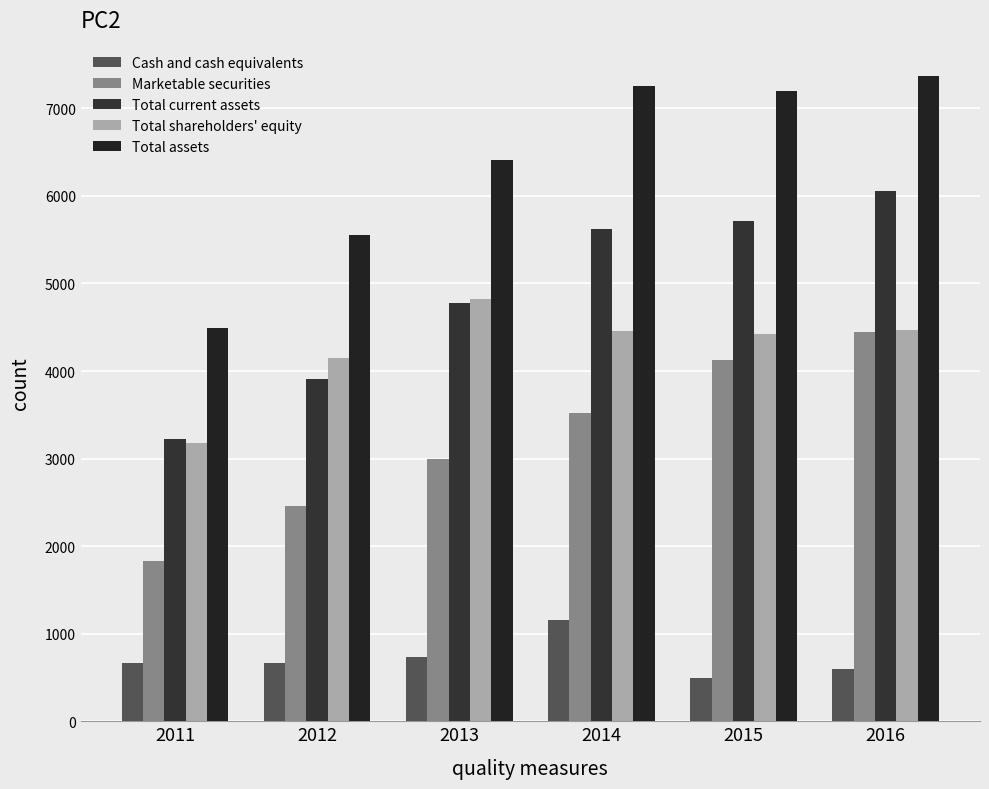

How many bars are there in total?

30